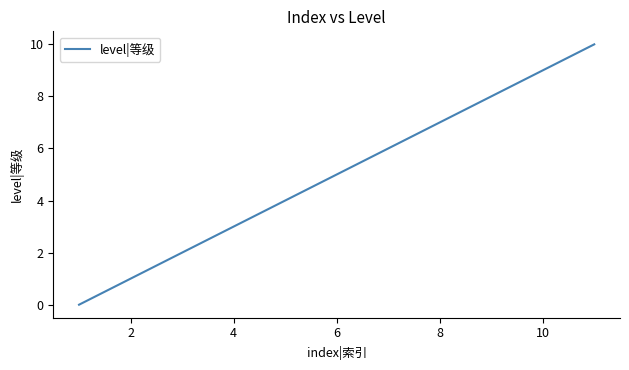

What is the greatest value displayed?

10